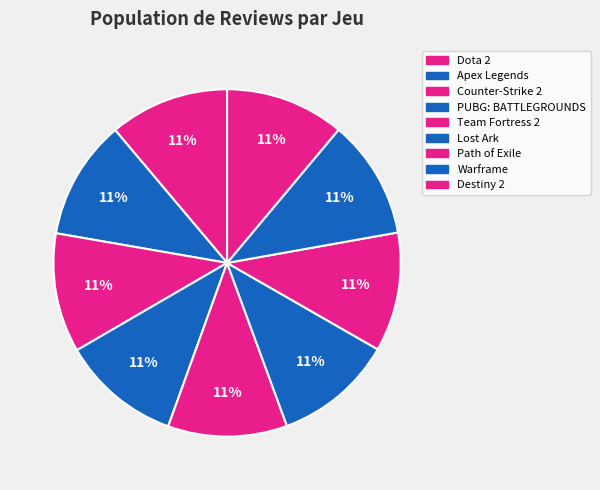

Which slice is the smallest?

Destiny 2